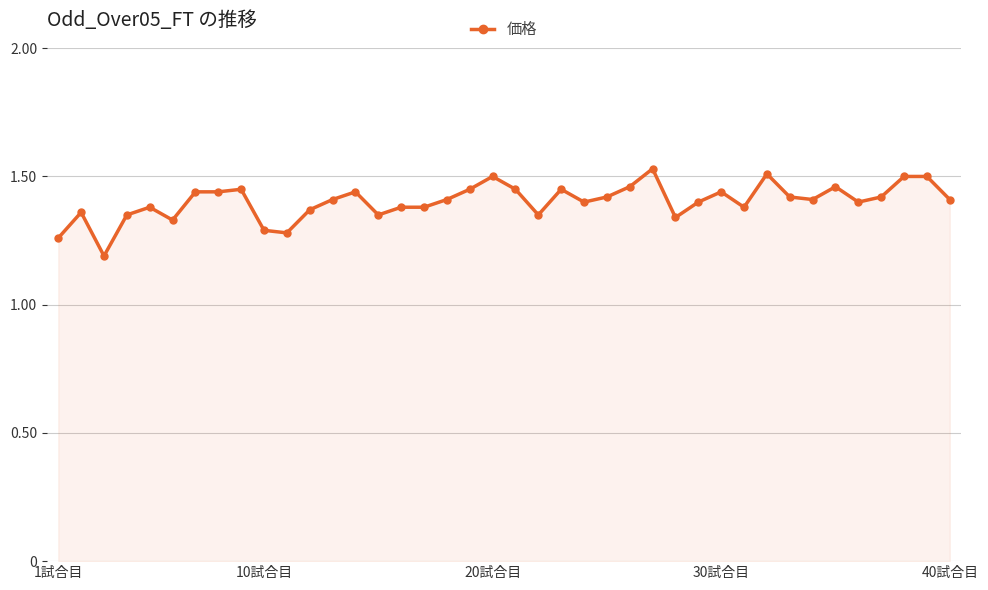

What is the difference between the second highest and minimum values?

0.3